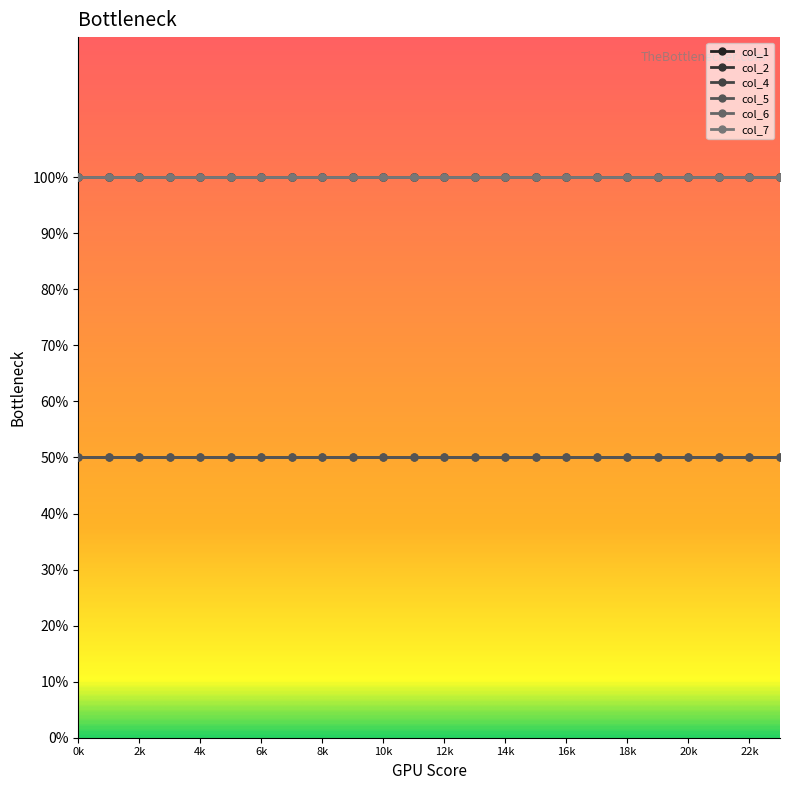

True or false: col_7 and col_4 cross at least once.

False